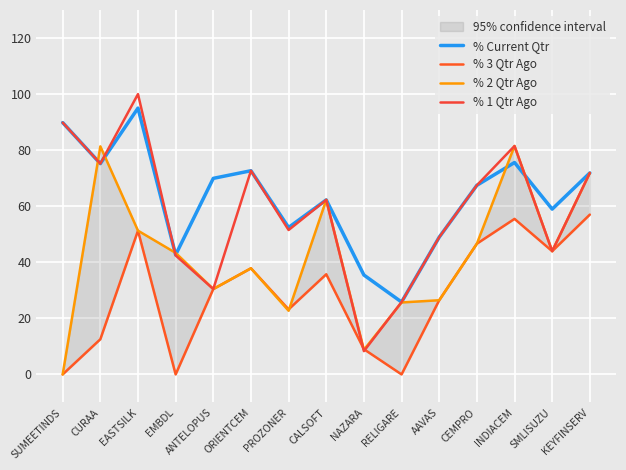

Which series has the largest total across all categories?

% Current Qtr